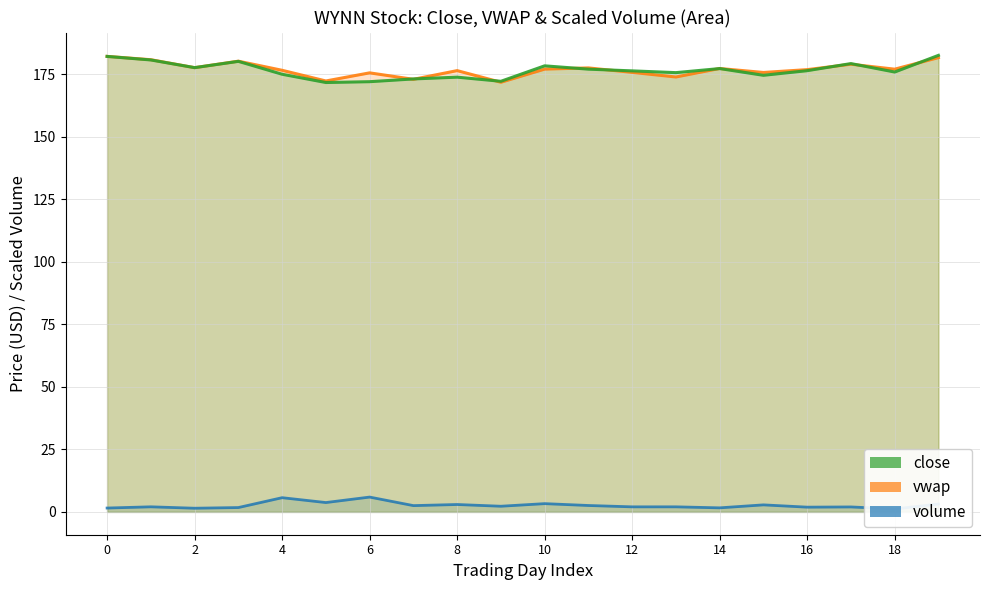

In volume_scaled, how many points are higher than both neighbors (excluding endpoints)?

5